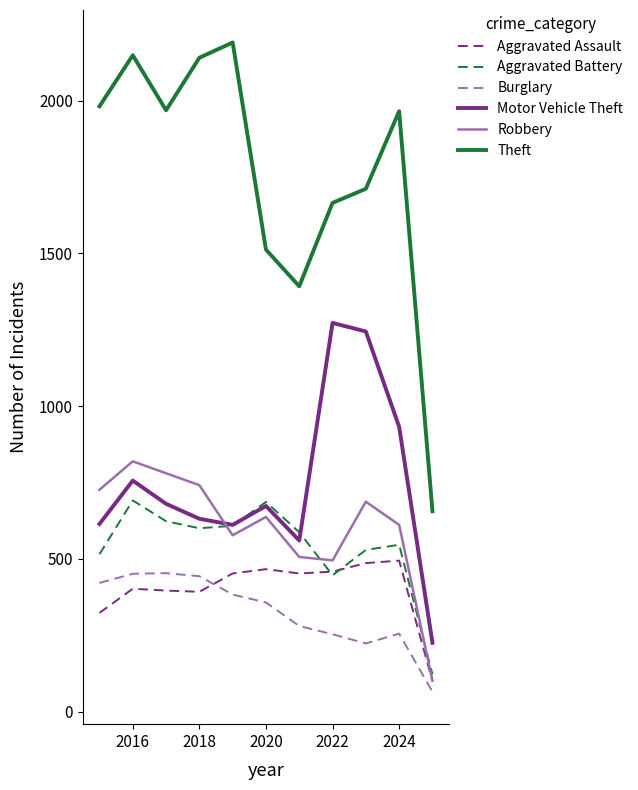

What is the maximum value for Theft?

2190